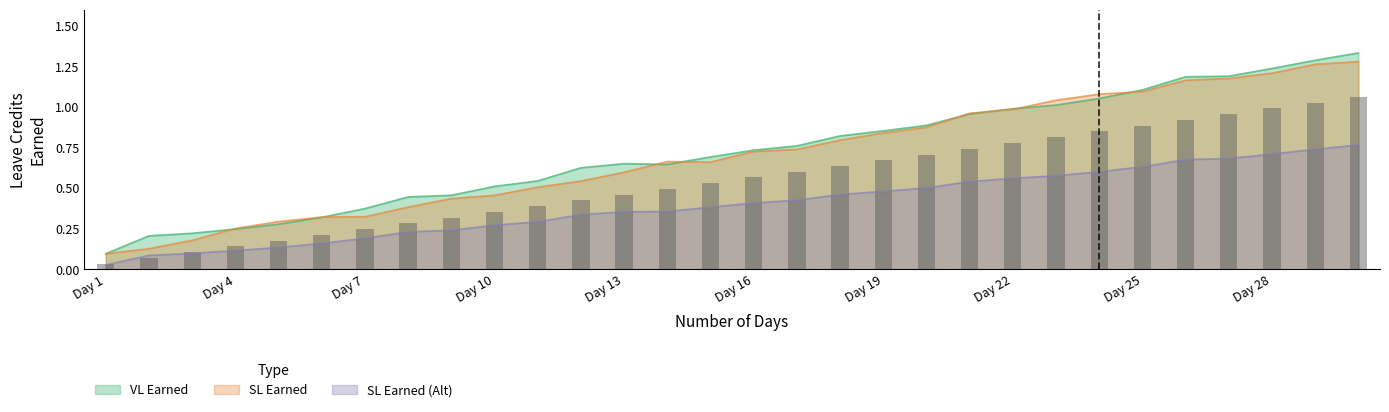

Is it true that VL Earned equals 1.5 at Day 25?

False